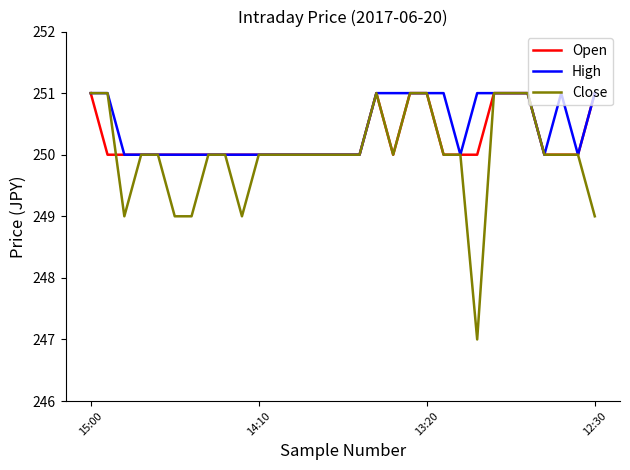

What is the minimum value for Open?

250